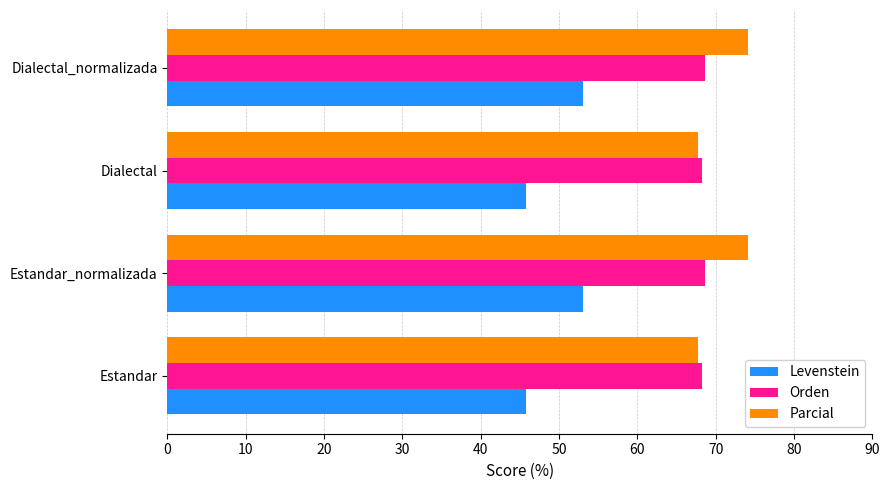

List the series in order of their peak value, highest first.

Parcial, Orden, Levenstein